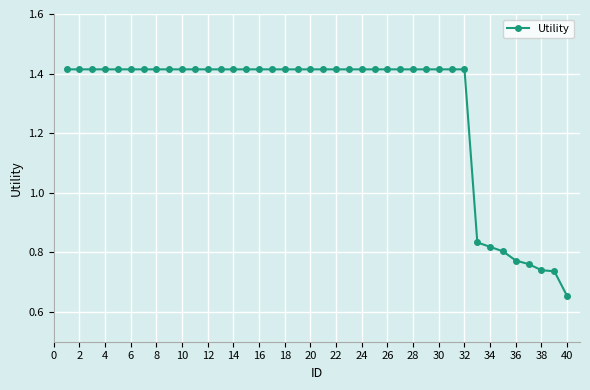

Count the values in the range 1 to 2.

32